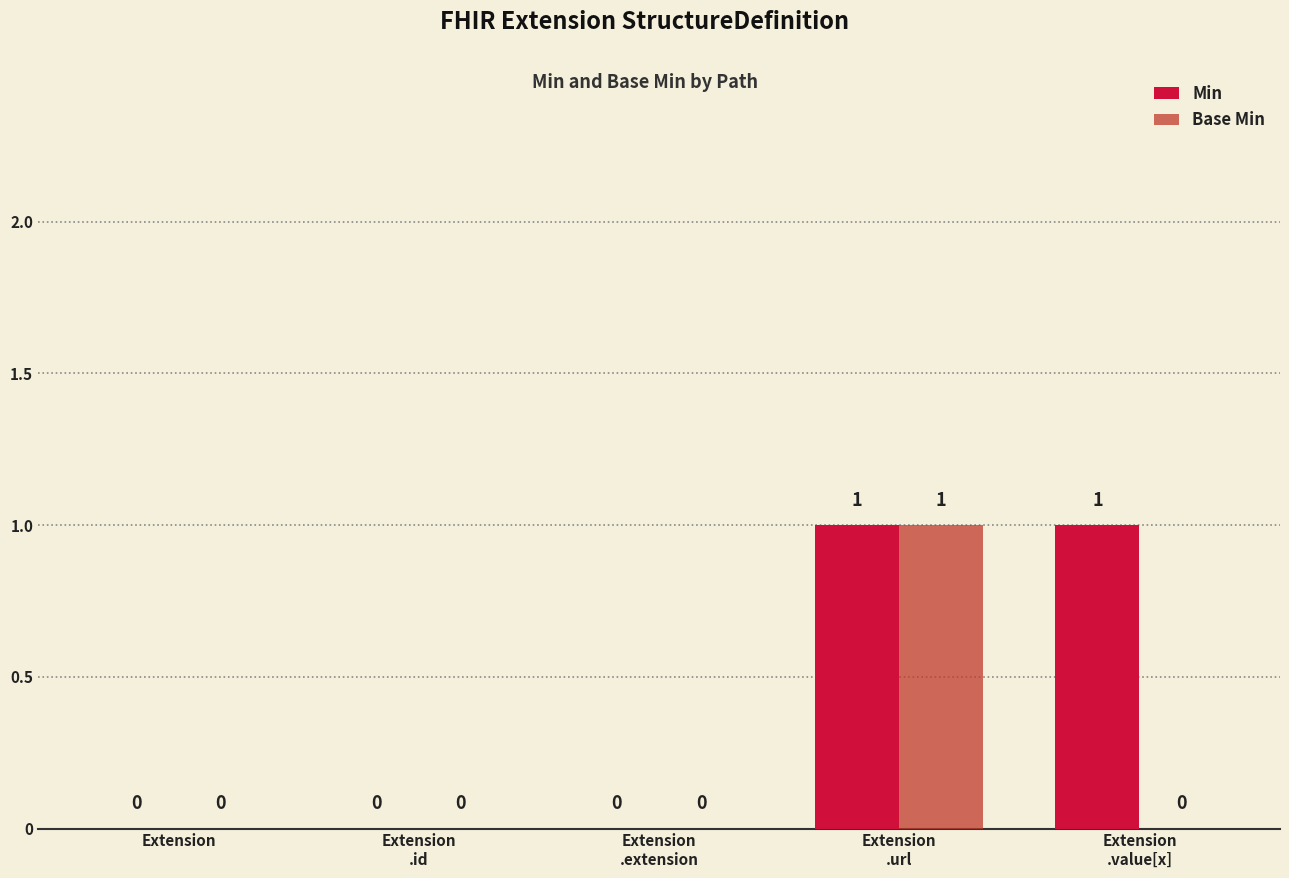

Which series has the largest total across all categories?

Min